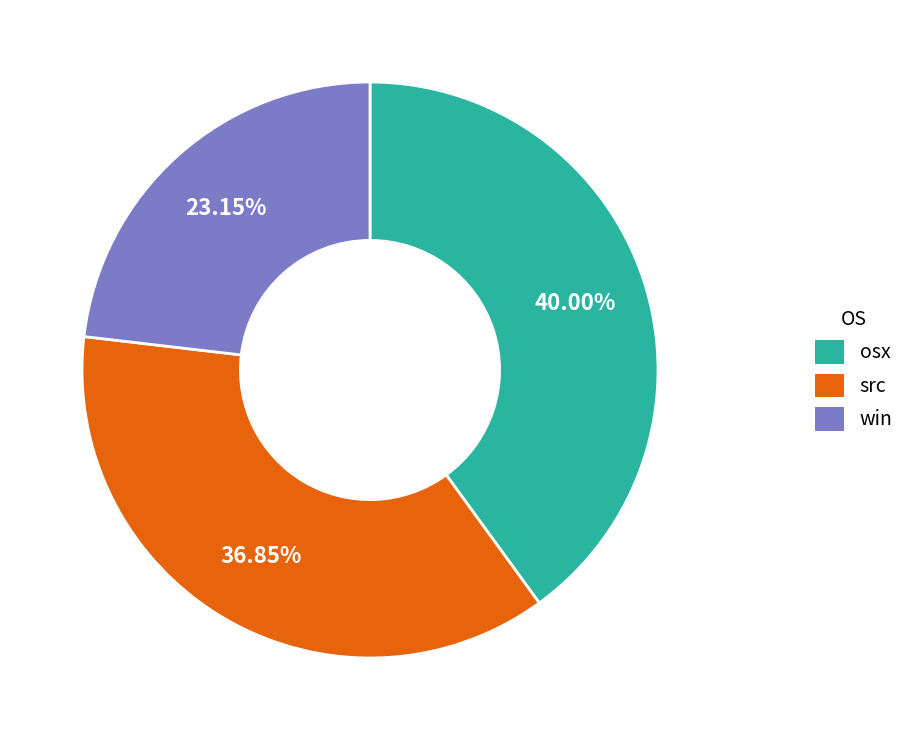

Is there any slice that represents more than half of the pie?

No